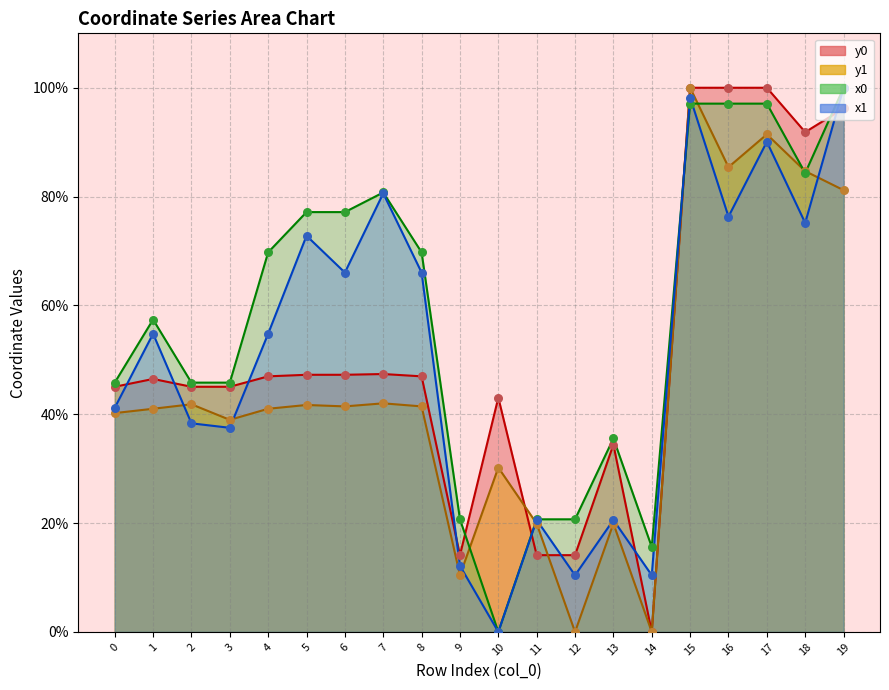

Which series contains the lowest Y value?

x0